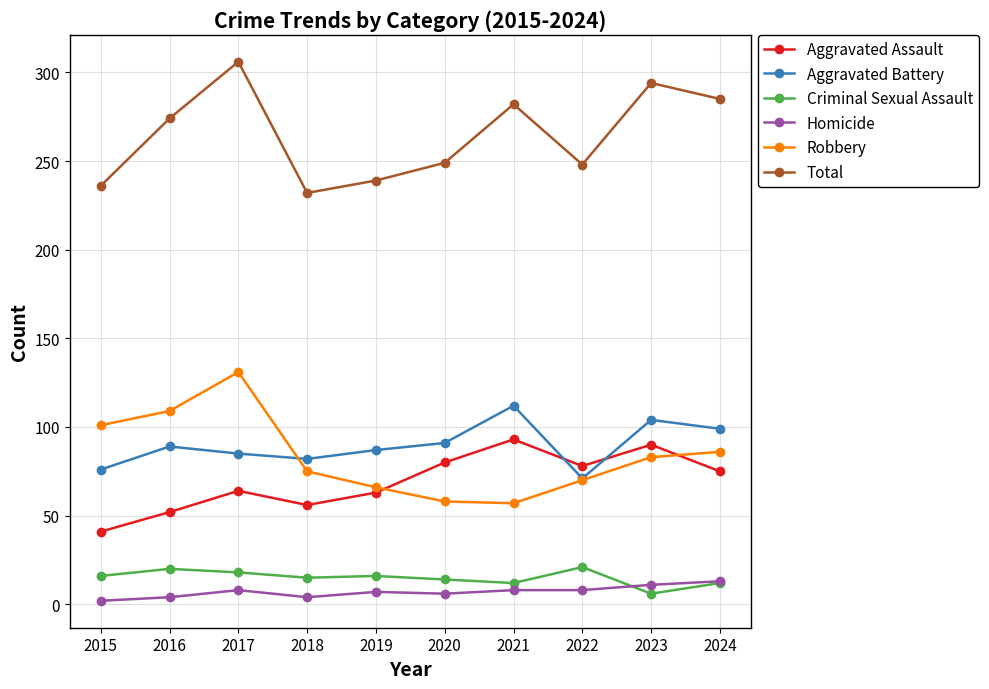

List the series in order of their peak value, highest first.

Total, Robbery, Aggravated Battery, Aggravated Assault, Criminal Sexual Assault, Homicide